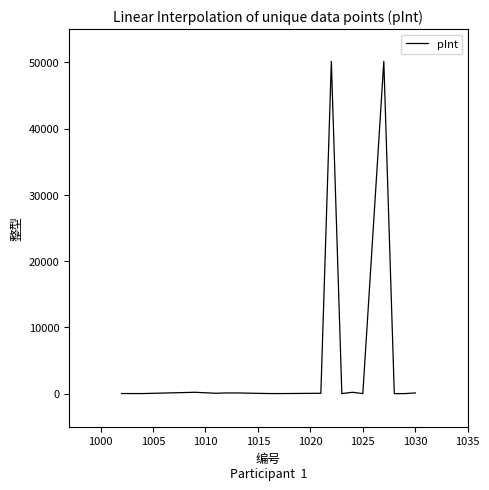

What is the maximum value shown in the chart?

50164